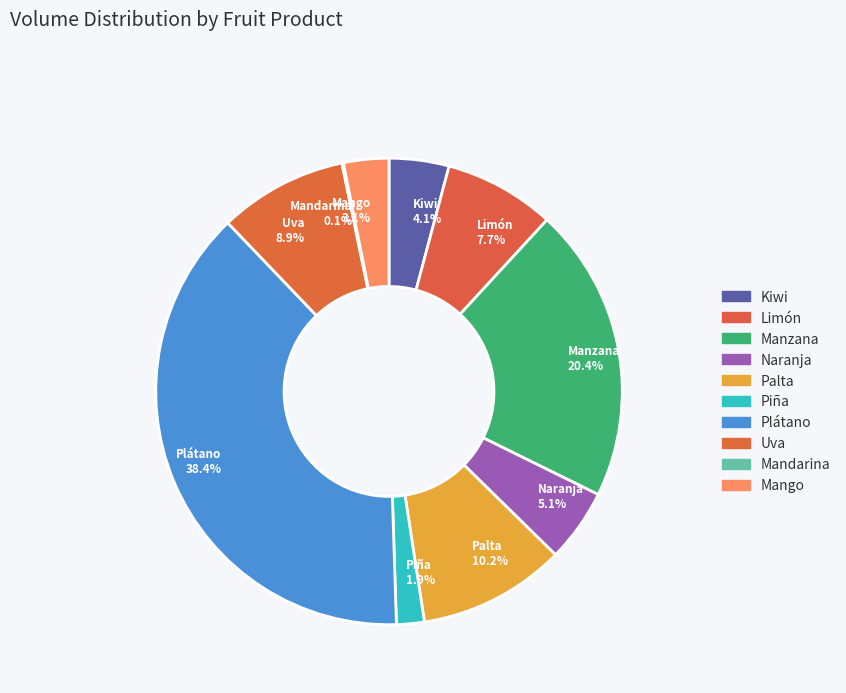

Is the sum of Uva 8.9% and Mango 3.1% greater than half?

No